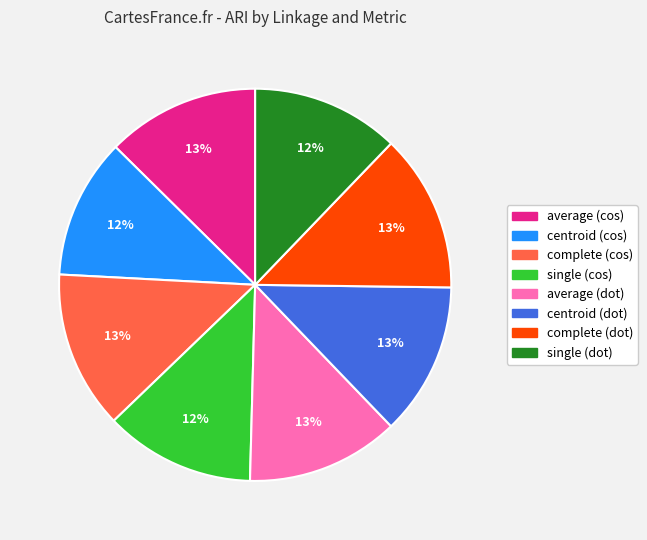

Is it true that complete (dot) is 1% of the pie?

False